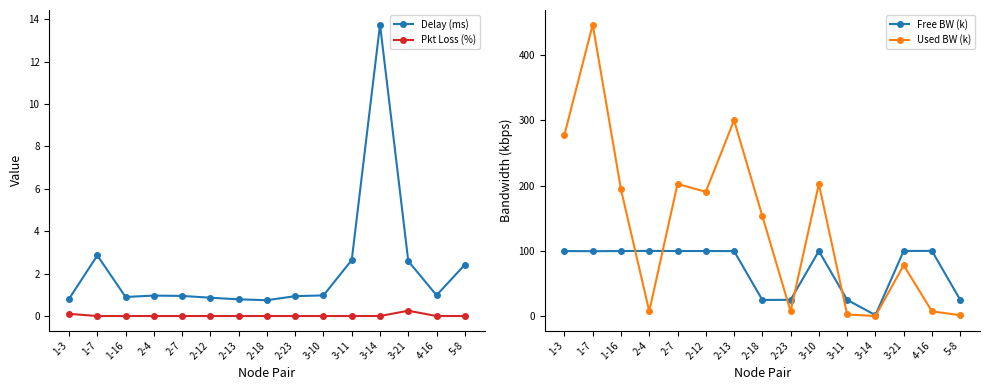

What is the greatest value displayed?

446.8